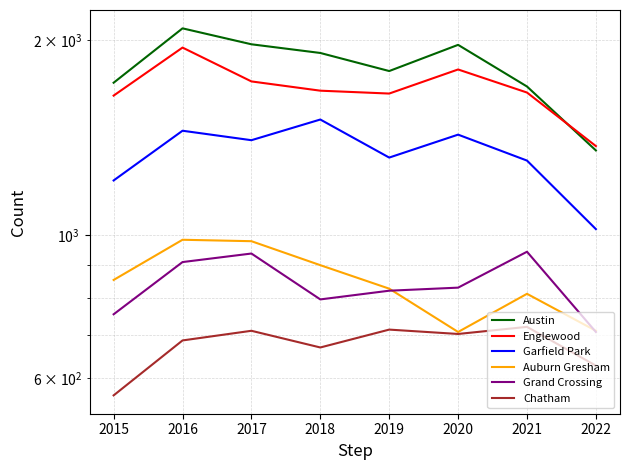

Count the number of data series in this chart.

6